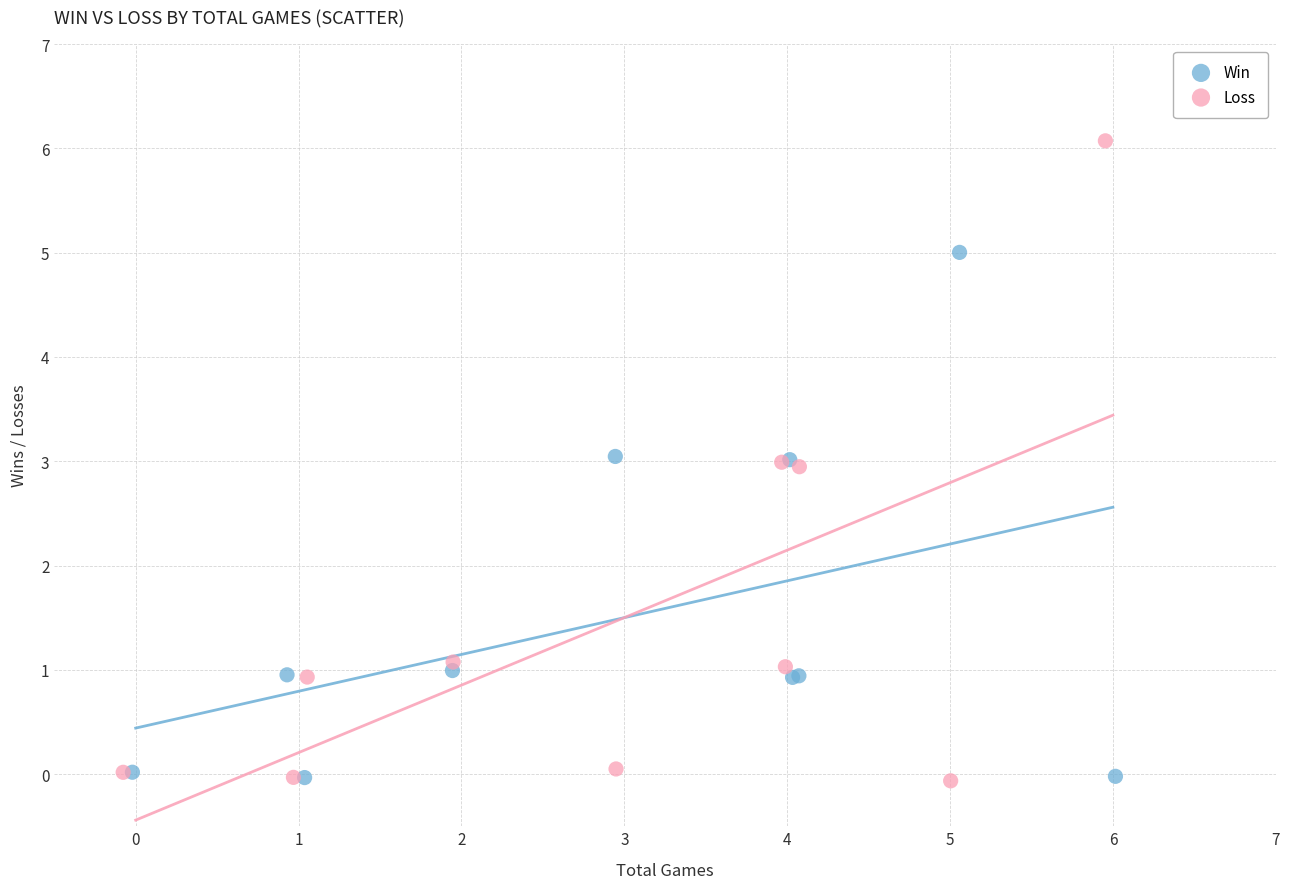

Which series has the largest Y range (max minus min)?

Loss